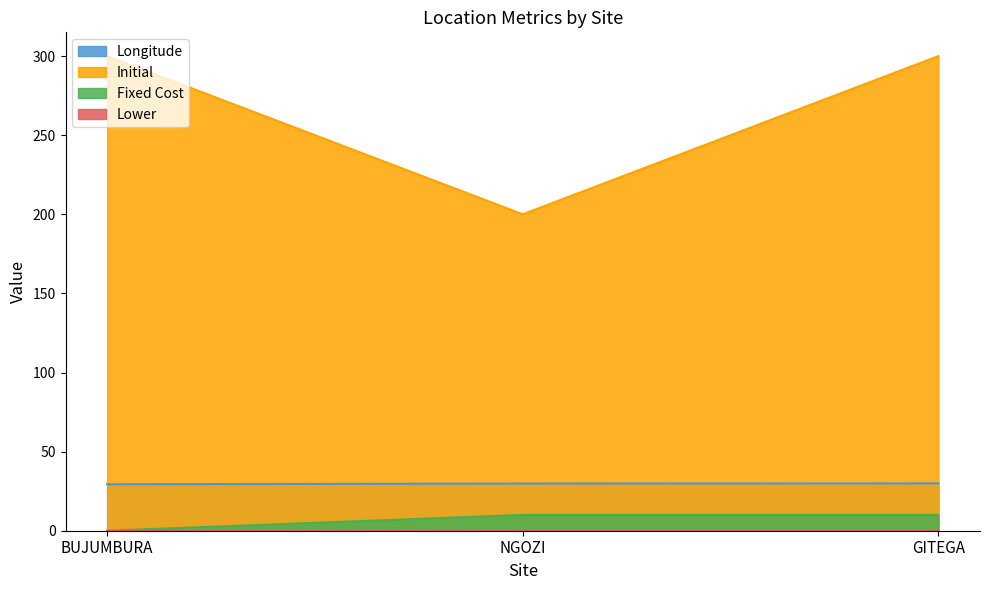

What is the sum of the Fixed Cost values at BUJUMBURA and NGOZI?

10.0